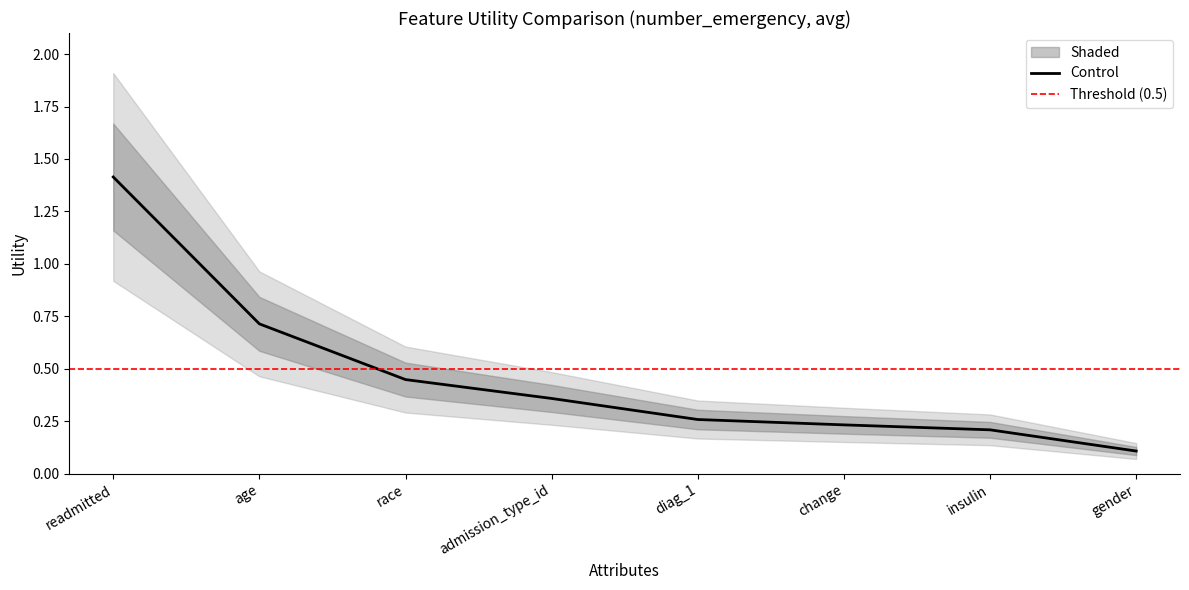

List the labels in order of value, largest first.

readmitted, age, race, admission_type_id, diag_1, change, insulin, gender